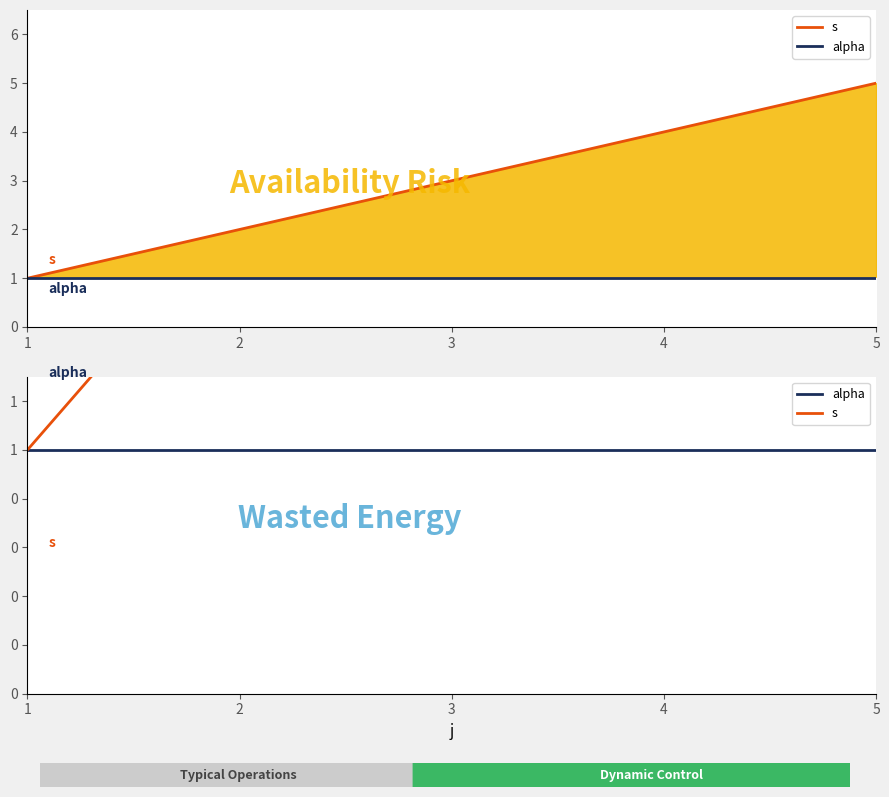

True or false: s and alpha intersect in this chart.

False